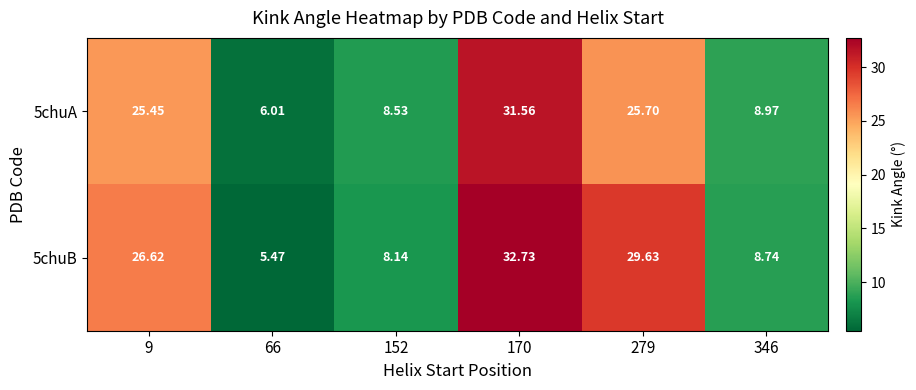

Is the value of 5chuA at 170 greater than the value of 5chuB at 279?

Yes